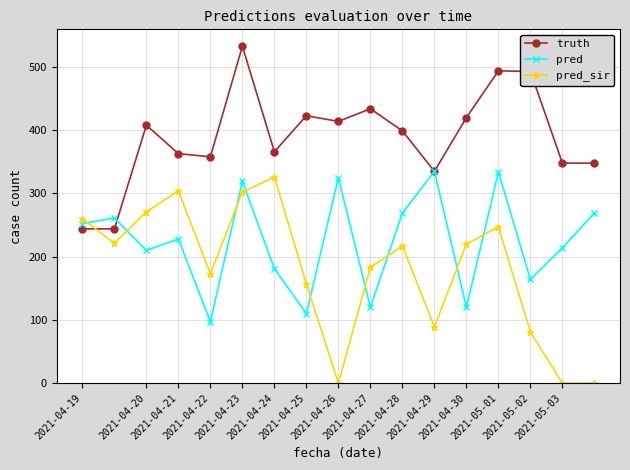

At how many categories does at least one series exceed 341?

14